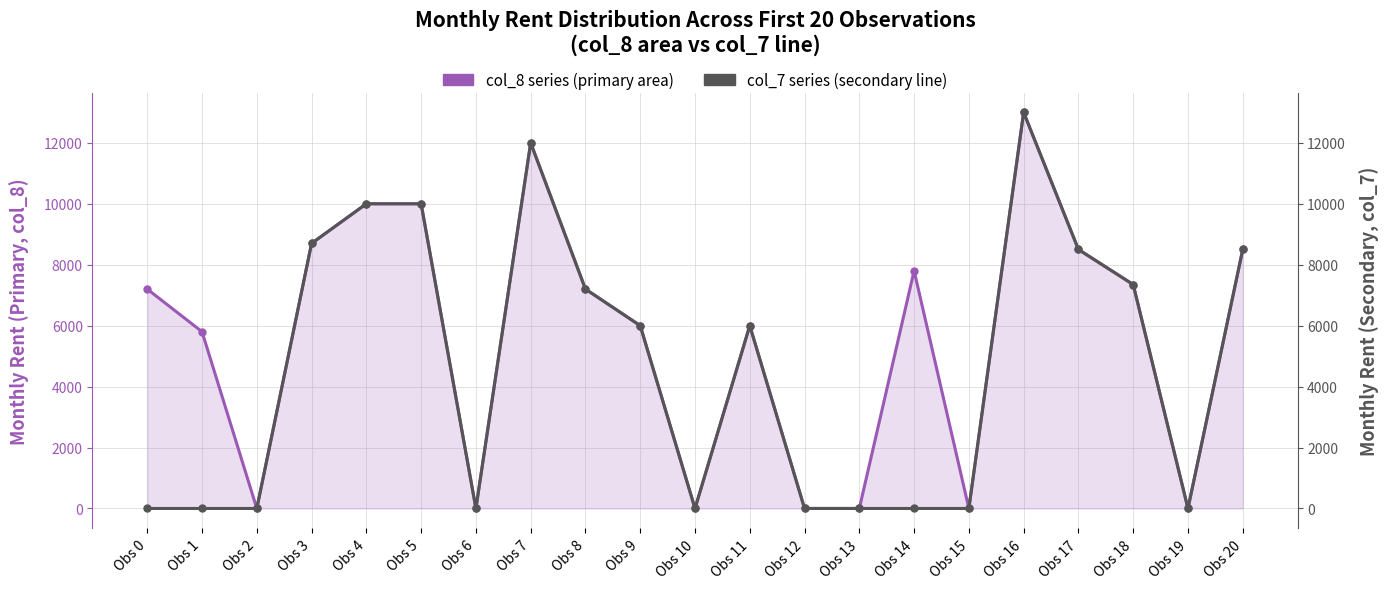

What value does the col_7 (monthly rent secondary) series have at Obs 11, to the nearest 10?

6000